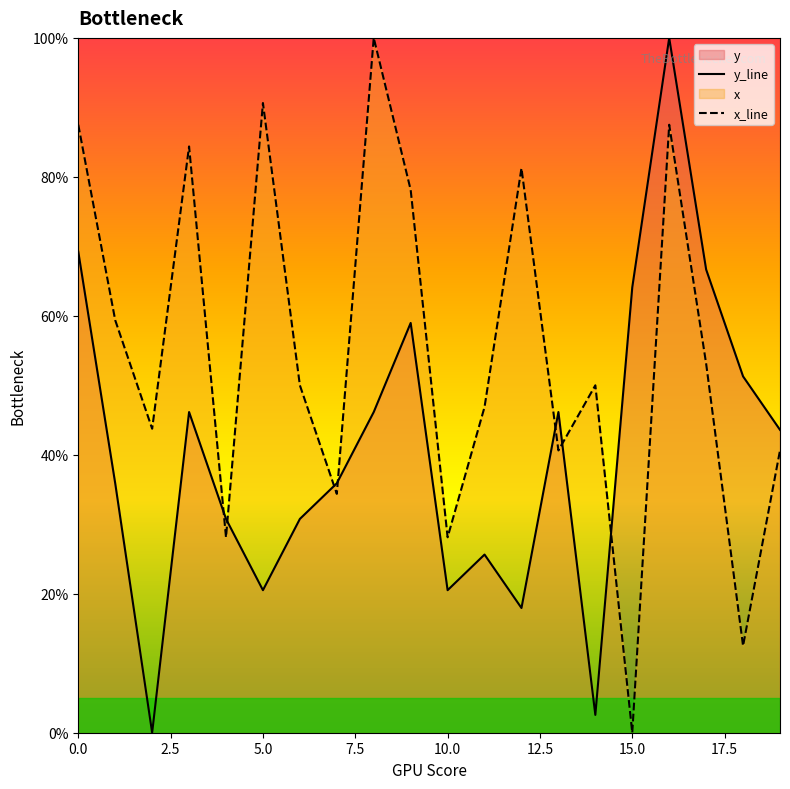

At which category is the sum across all series the highest?

16